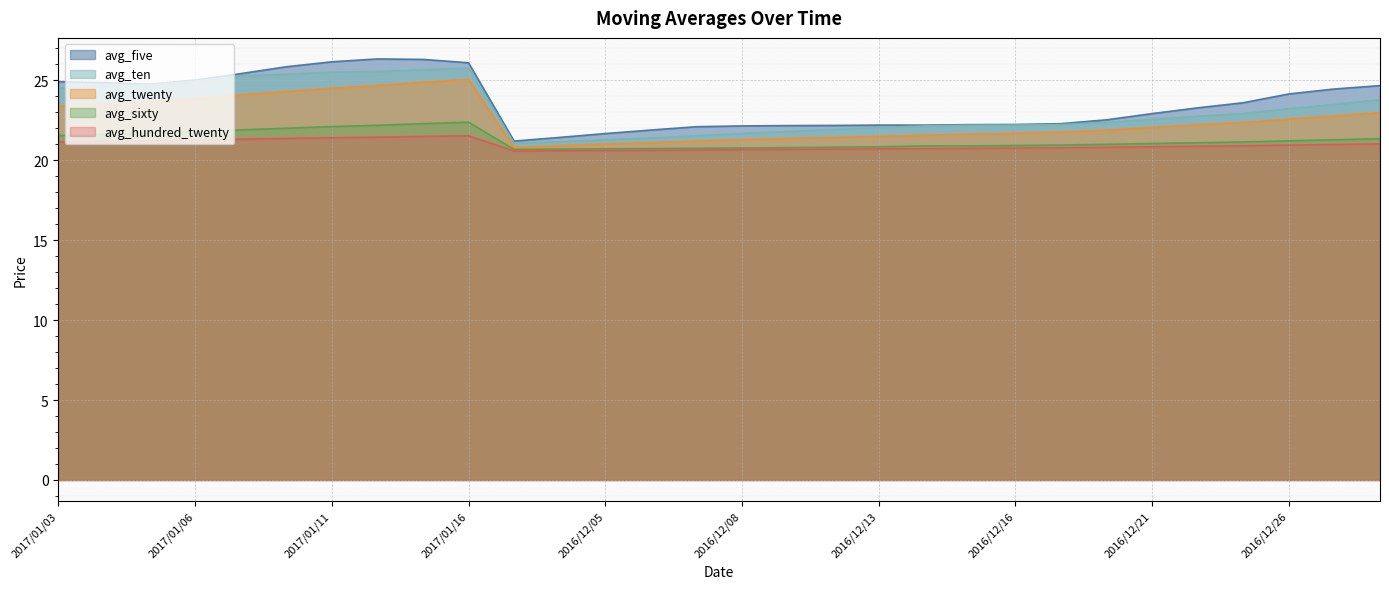

At 2017/01/06, list the series in order from largest to smallest.

avg_five, avg_ten, avg_twenty, avg_sixty, avg_hundred_twenty